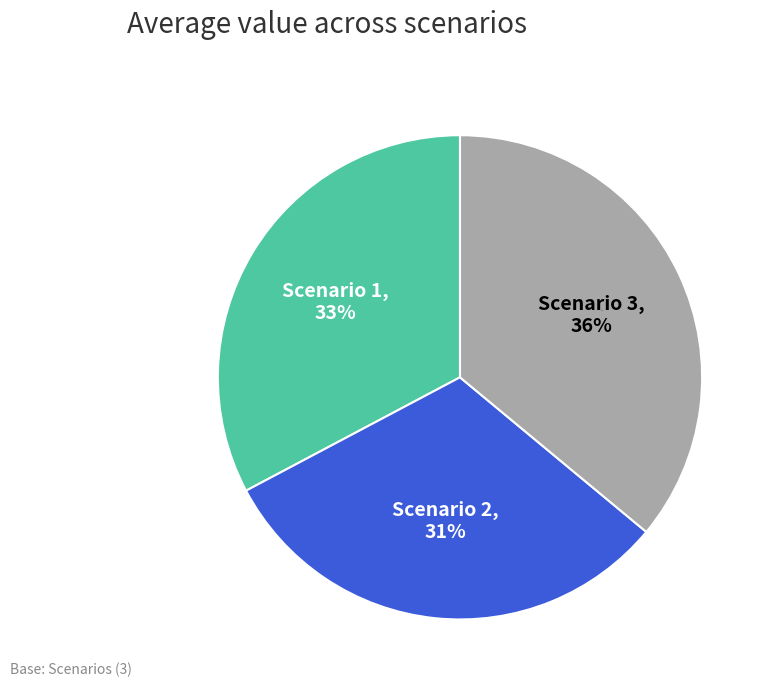

To the nearest percent, what is the difference between the Scenario 3 and Scenario 1 slice percentages?

3%